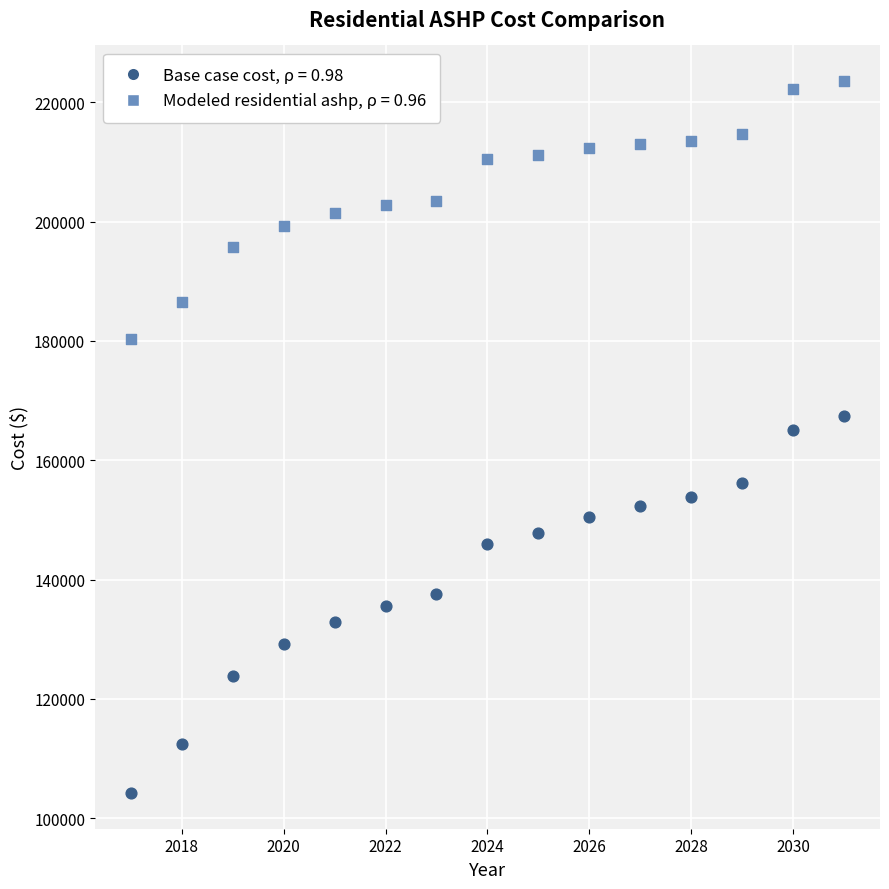

Across all data points, what is the range of X values (max minus min)?

14.0